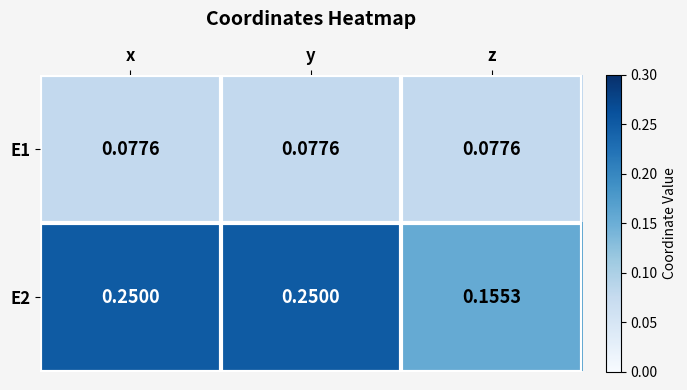

Is the value of E2 at z greater than the value of E1 at x?

Yes